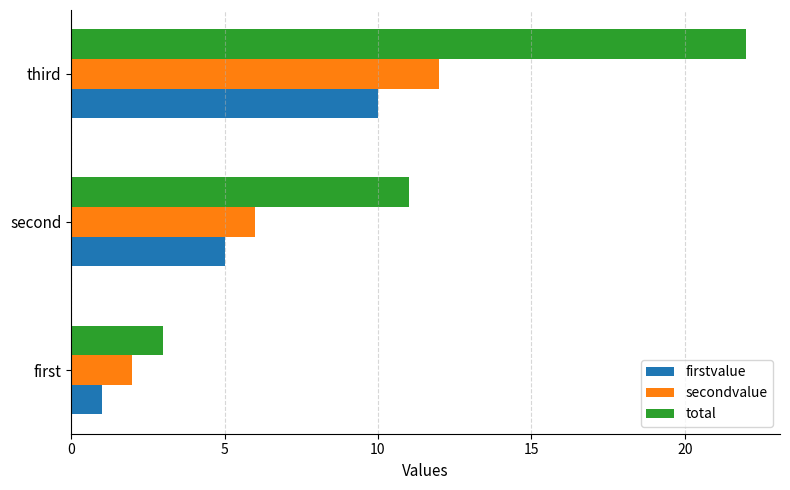

What is the minimum value shown in the chart?

1